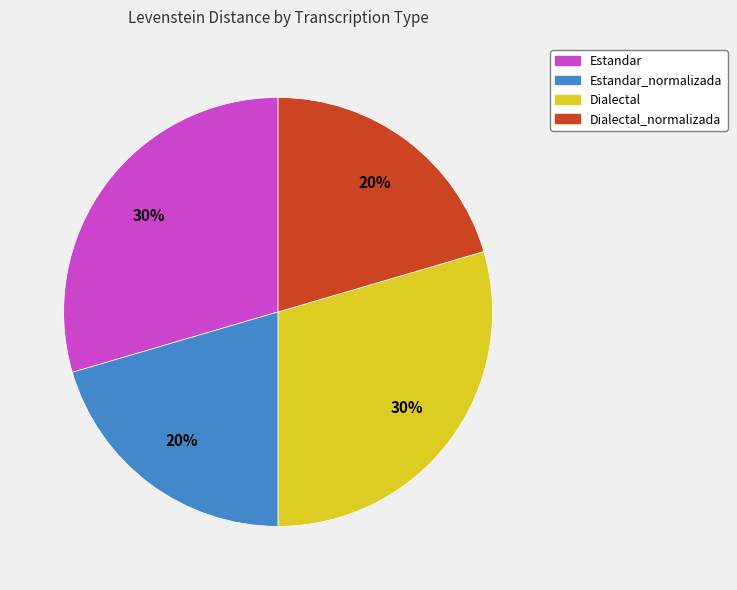

To the nearest percent, what is the average slice percentage?

25%